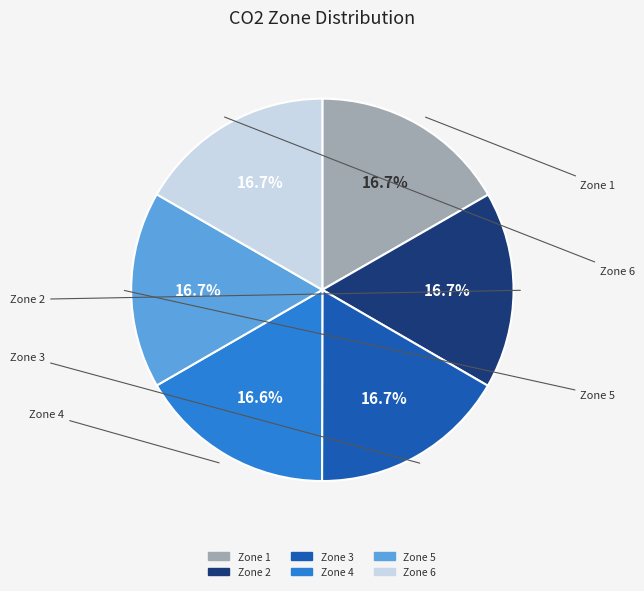

Does any single category account for the majority?

No